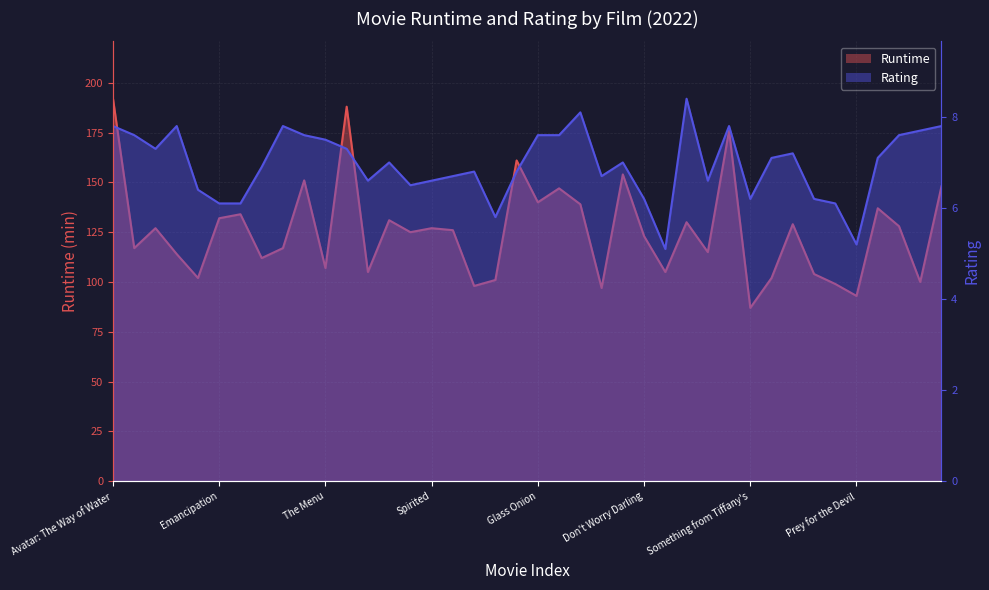

The value of Rating at Troll is 5.8. True or false?

True